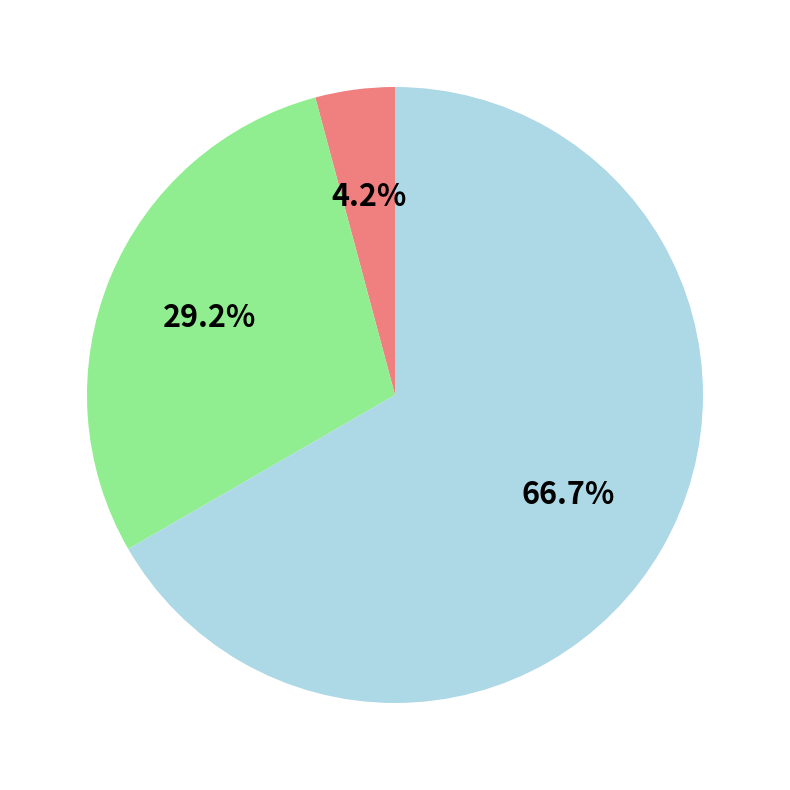

Is there any slice that represents more than half of the pie?

Yes